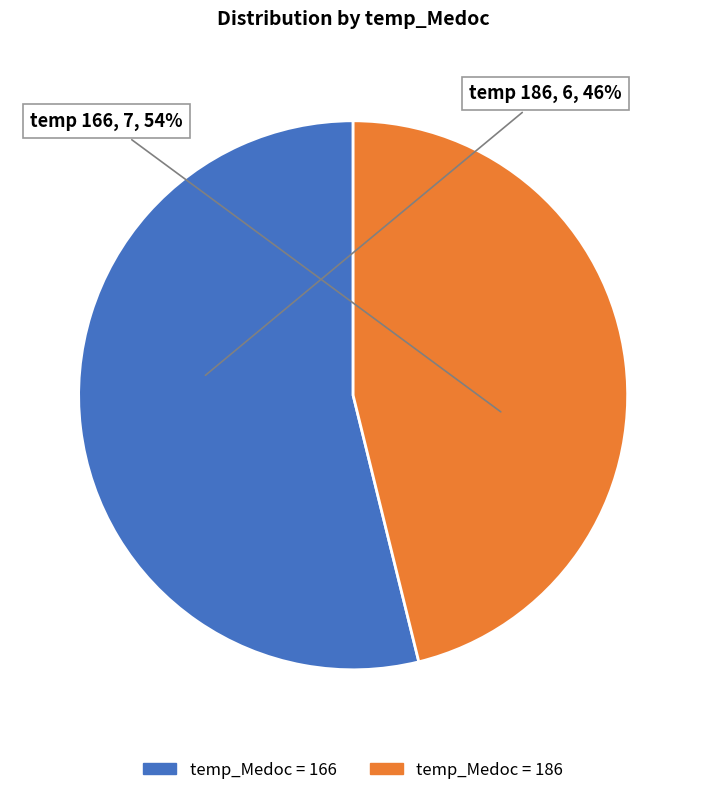

Count the number of slices in the pie.

2